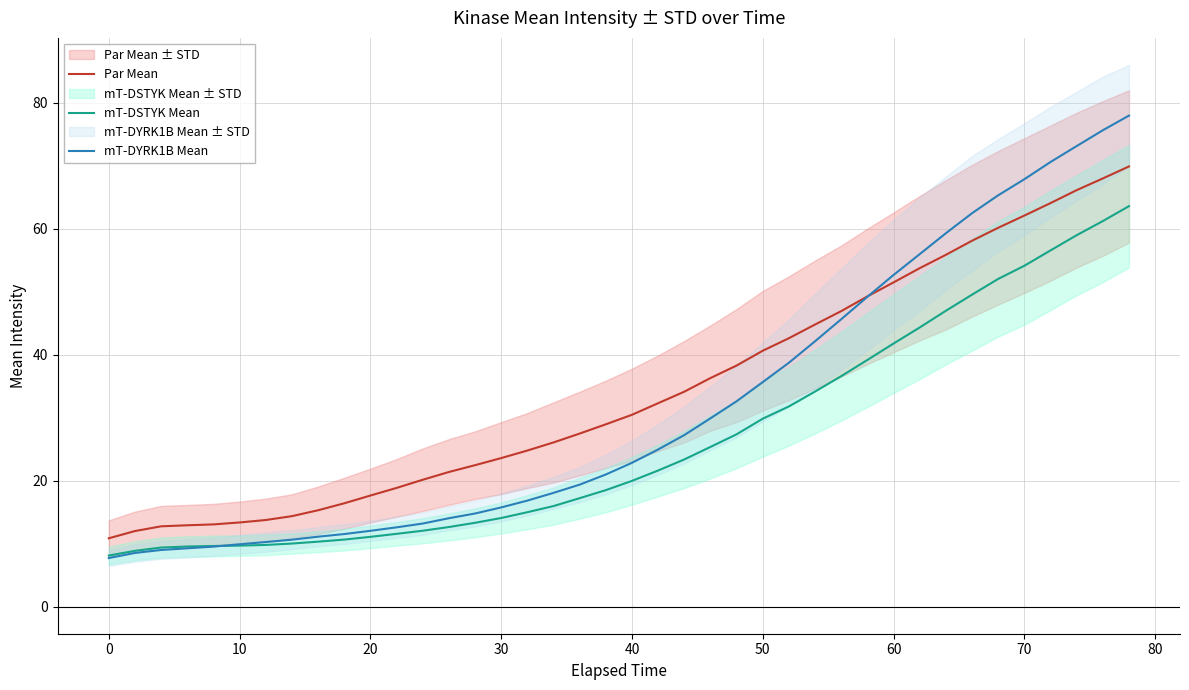

True or false: Par Mean and mT-DSTYK Mean cross at least once.

False